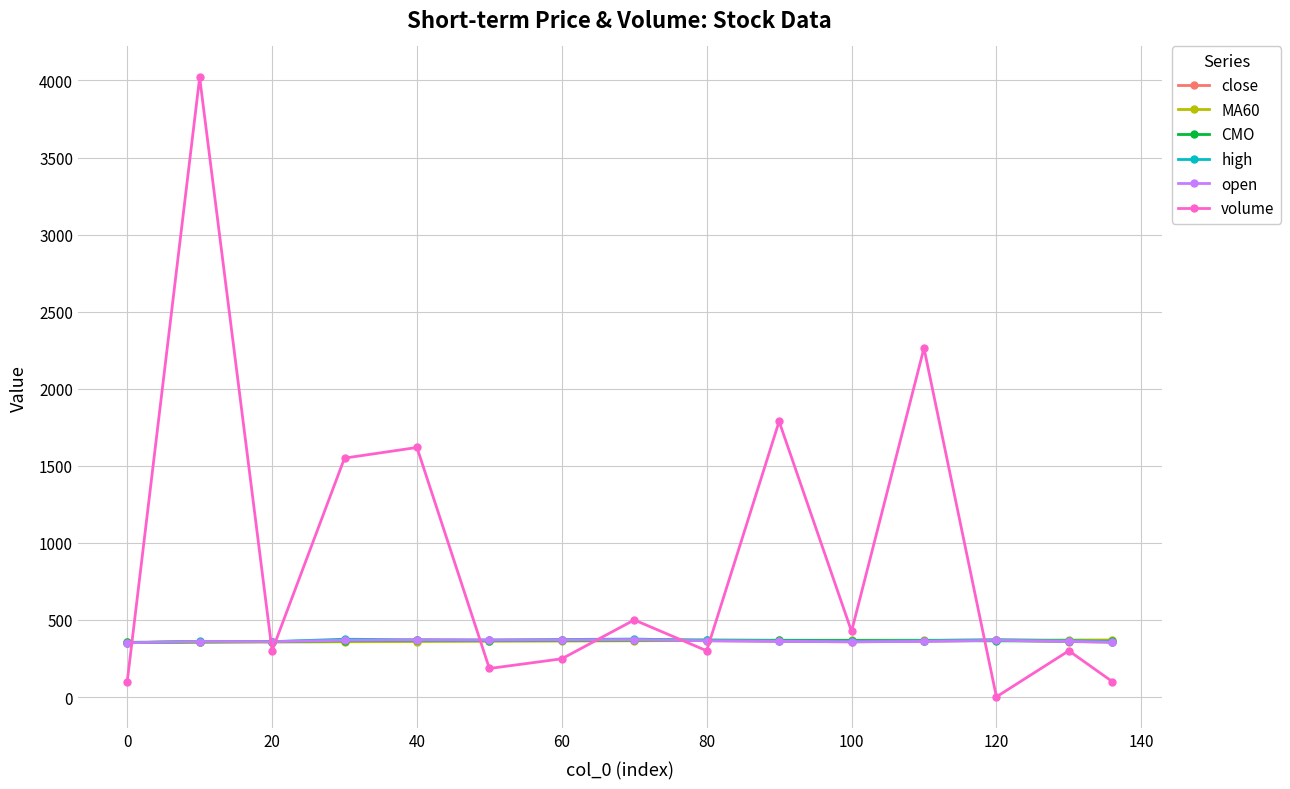

Which series has the largest total across all categories?

volume